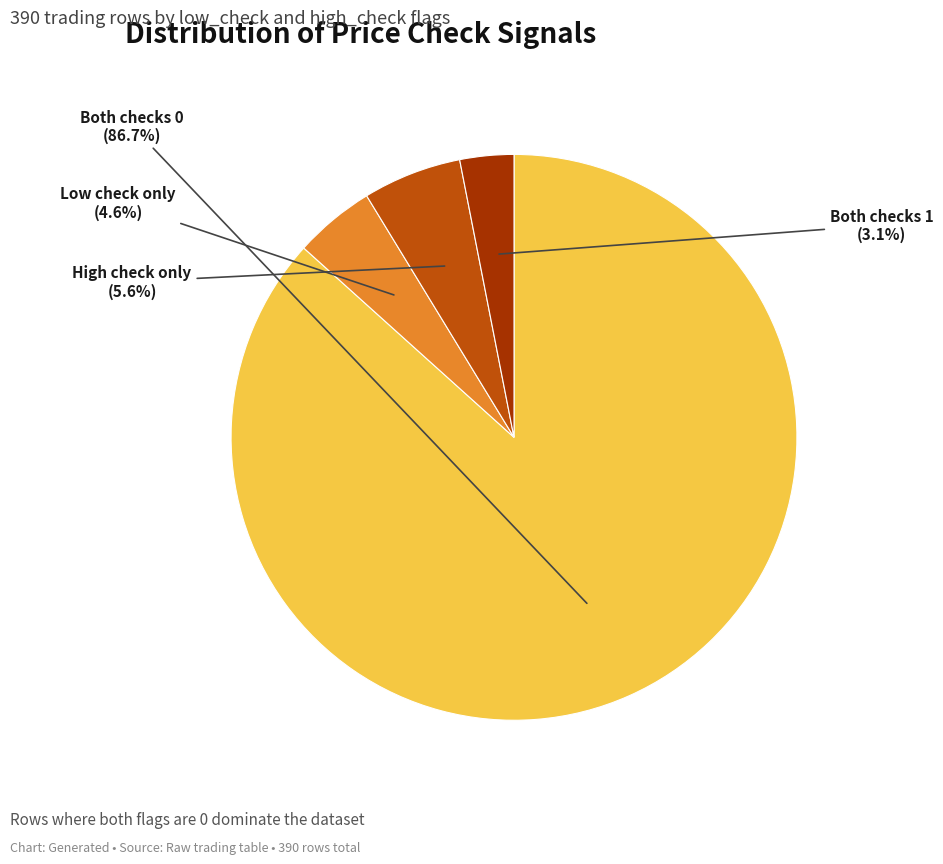

Which slice is the largest?

Both checks 0